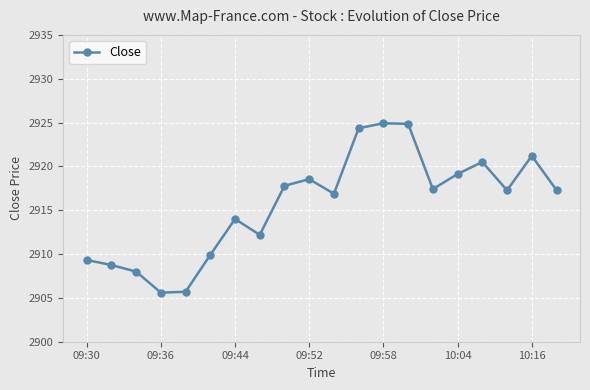

What is the sum of all values?

58313.6